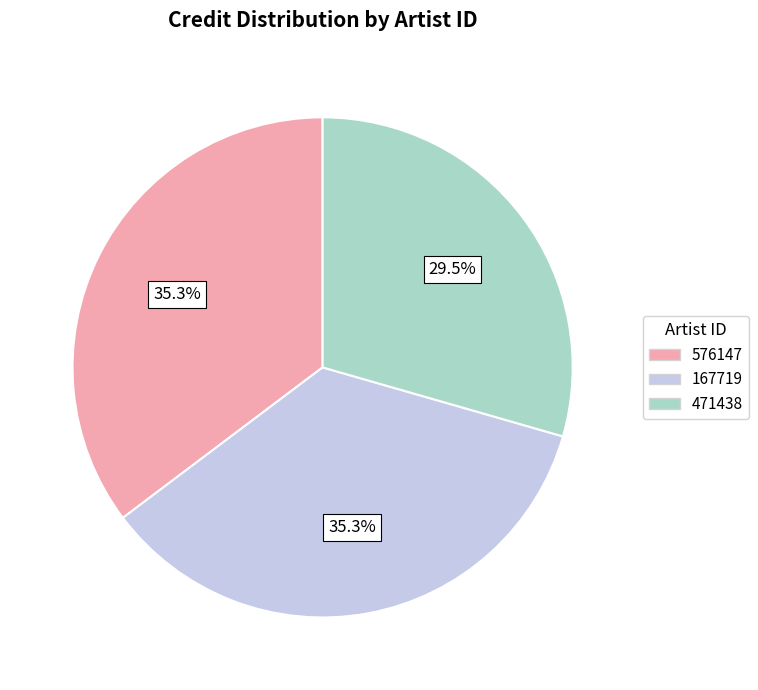

Is it true that 167719 is 35% of the pie?

True